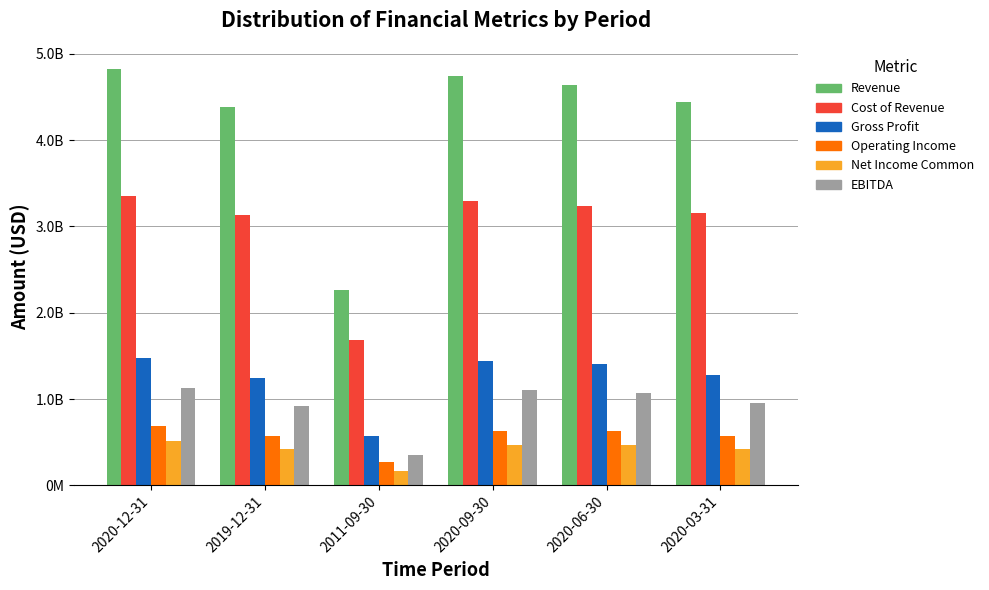

Rank the series at 2019-12-31 from highest to lowest value.

Revenue, Cost of Revenue, Gross Profit, EBITDA, Operating Income, Net Income Common